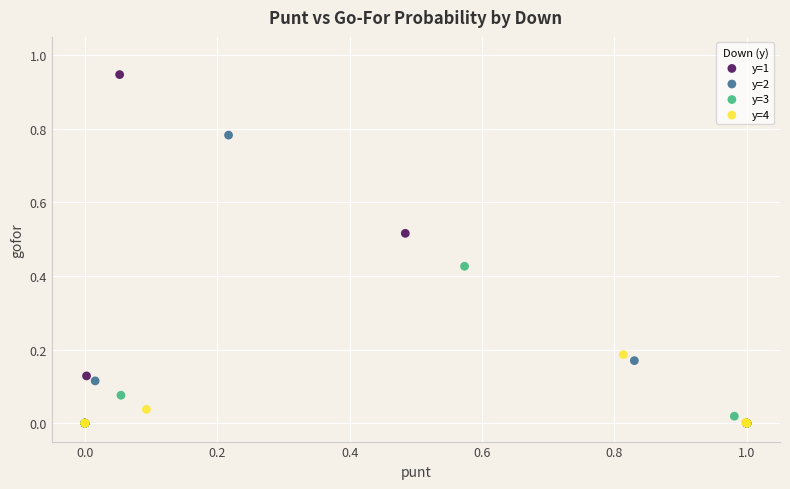

Which series contains the highest Y value?

y=1